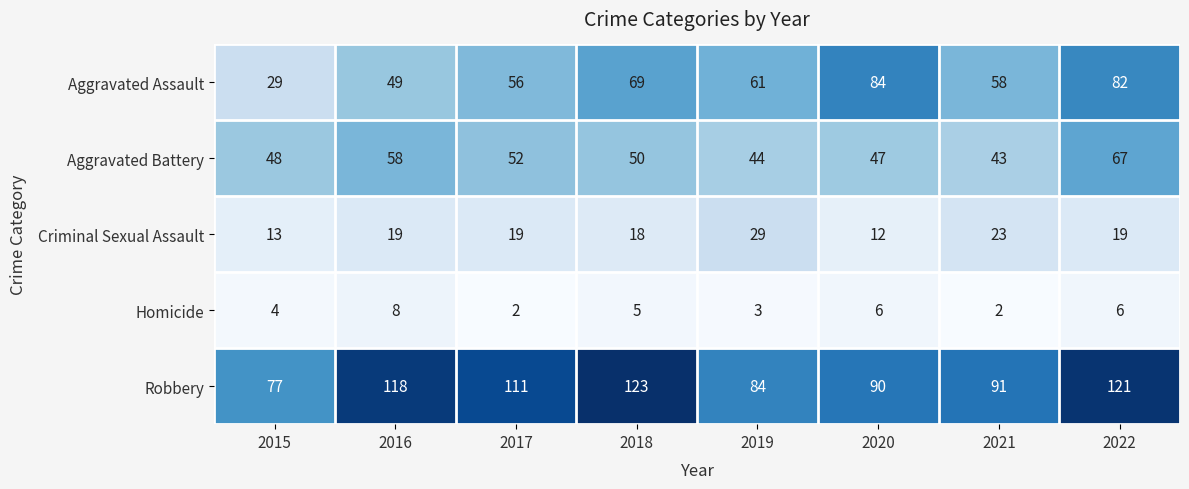

What is the sum of all Aggravated Assault values?

488